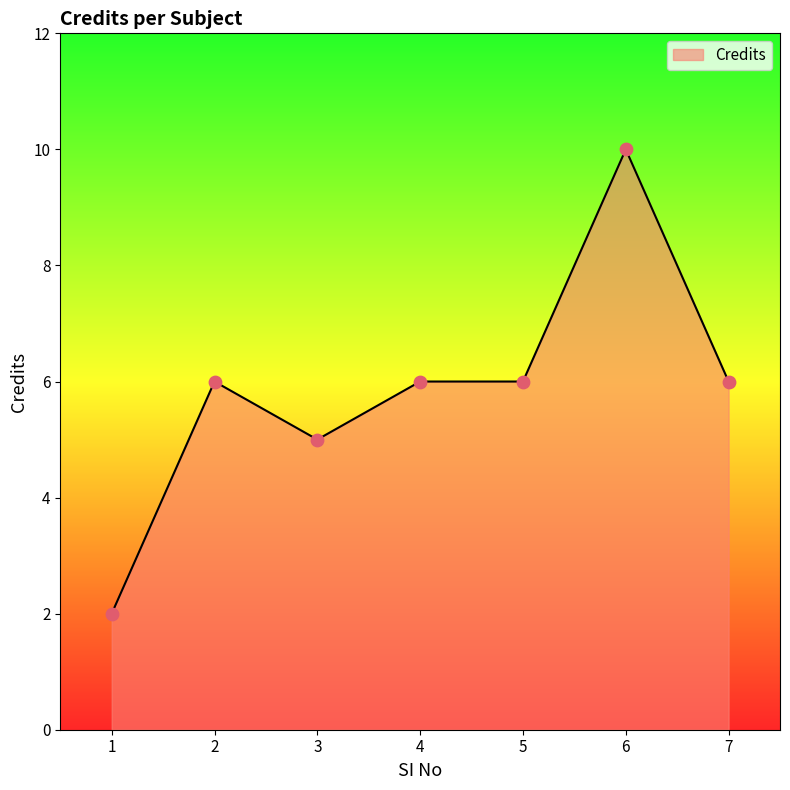

Between 5 and 1, which is larger?

5